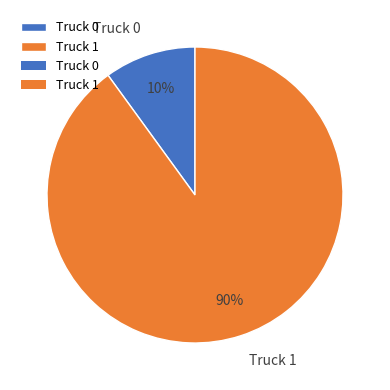

To the nearest percent, what percentage of the pie is Truck 0?

10%